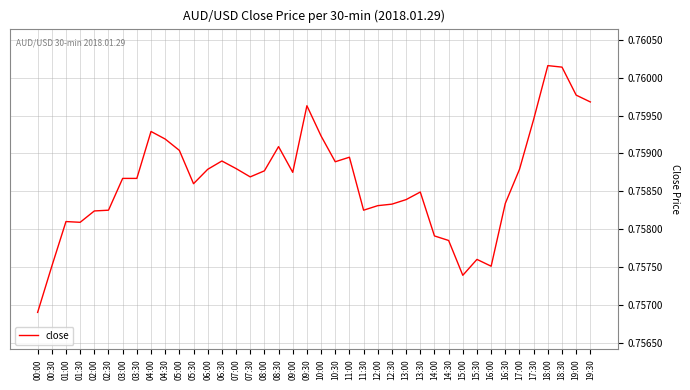

What position from the right is 19:00?

2